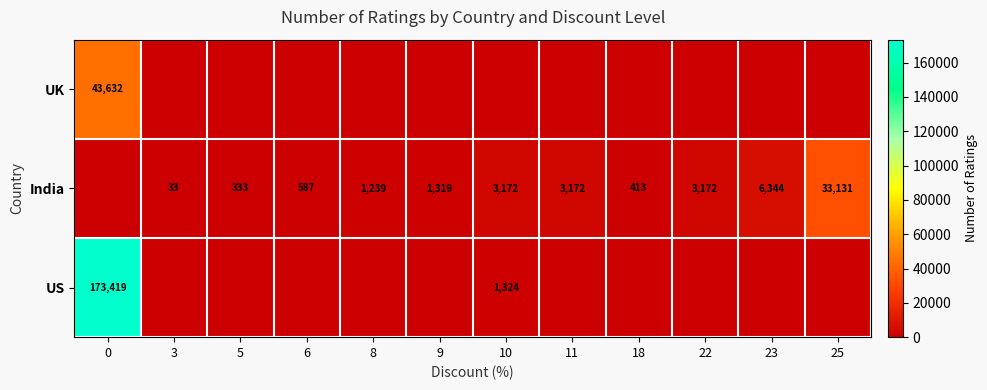

The India series shows 1319 at 9. True or false?

True